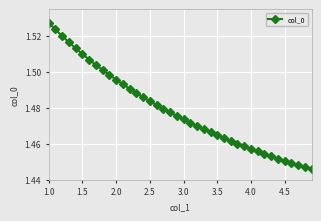

How many values are between 1 and 2?

40